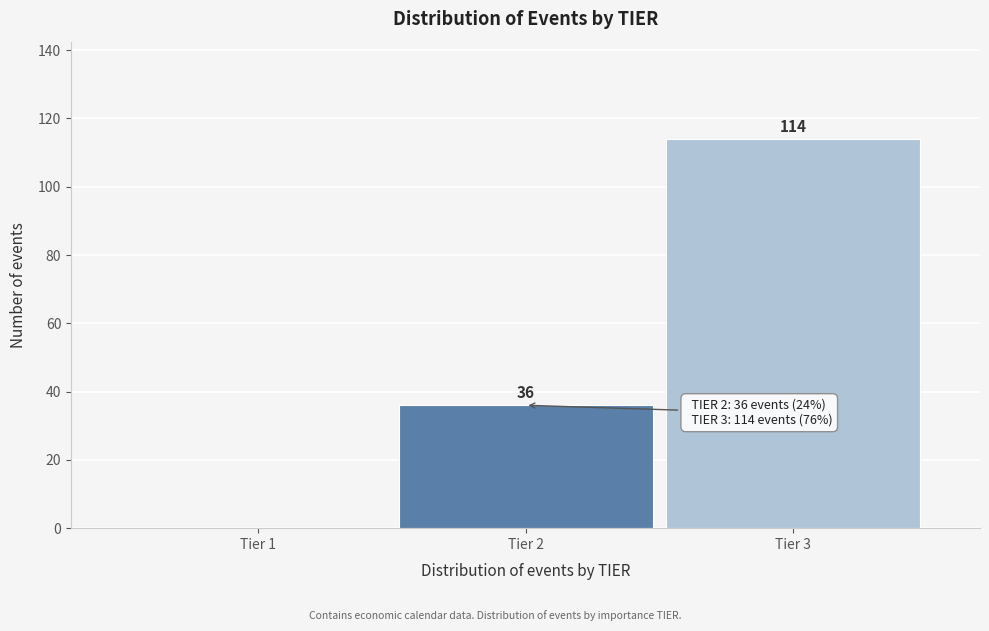

Reading left to right, extract all data points from this chart.

Tier 1=0	Tier 2=36	Tier 3=114